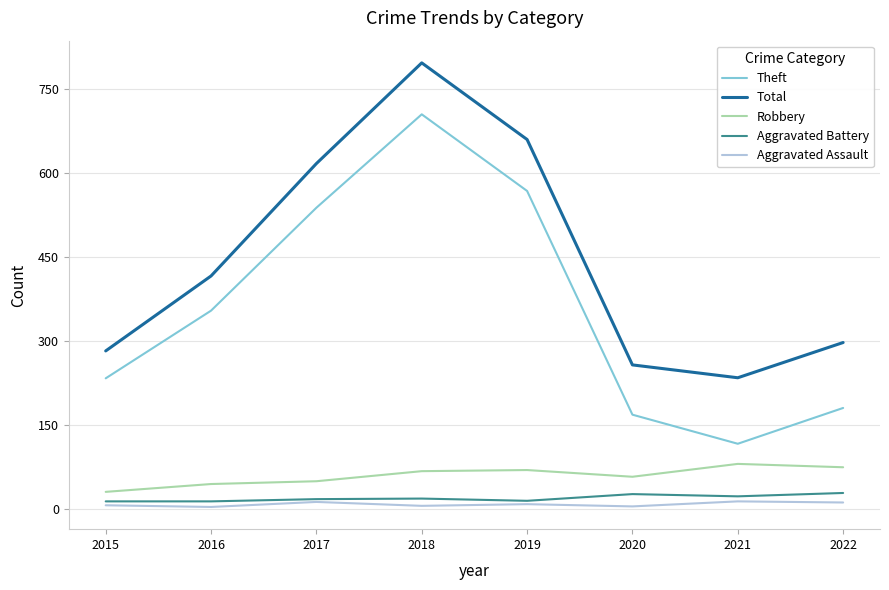

What is the sum of all Aggravated Assault values?

62